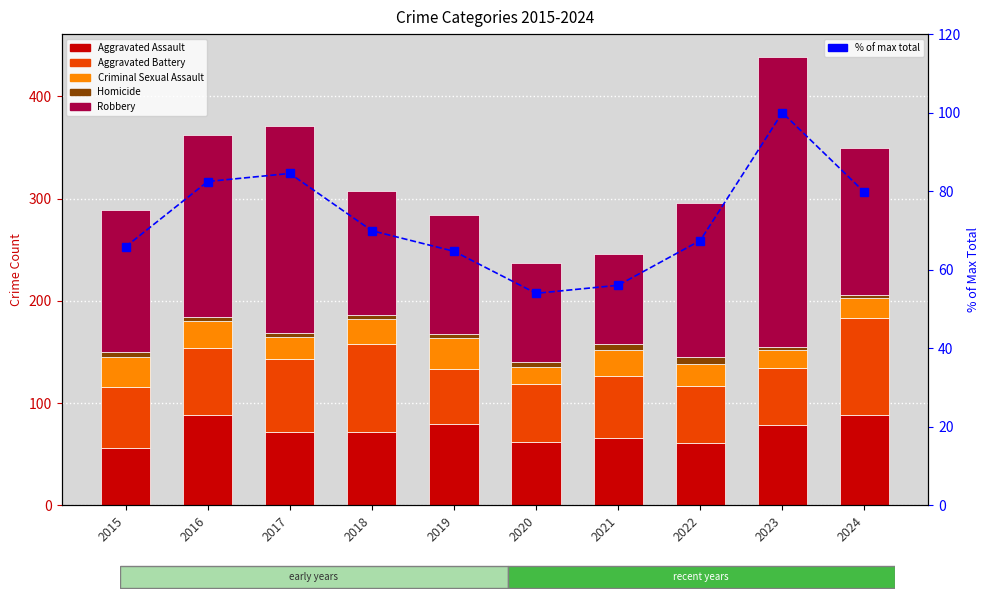

The Aggravated Assault series shows 79.0 at 2023. True or false?

True